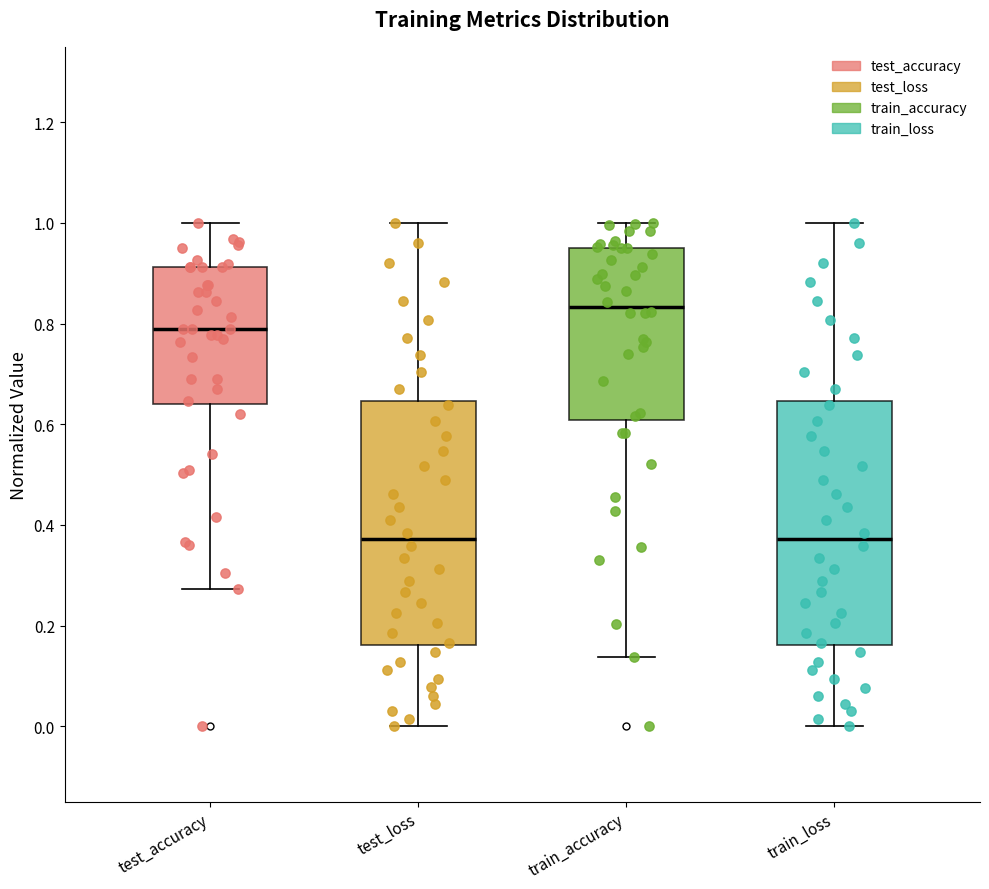

Reading left to right, read every box against the y-axis: the position of its median line, the range the box covers, and the ends of its whiskers. The values are not printed on the chart, so give them approximately, as read against the axis.

test_accuracy: median 0.78, box 0.64 to 0.92, whiskers 0.28 to 1.00
test_loss: median 0.38, box 0.16 to 0.64, whiskers 0.00 to 1.00
train_accuracy: median 0.84, box 0.60 to 0.94, whiskers 0.14 to 1.00
train_loss: median 0.38, box 0.16 to 0.64, whiskers 0.00 to 1.00